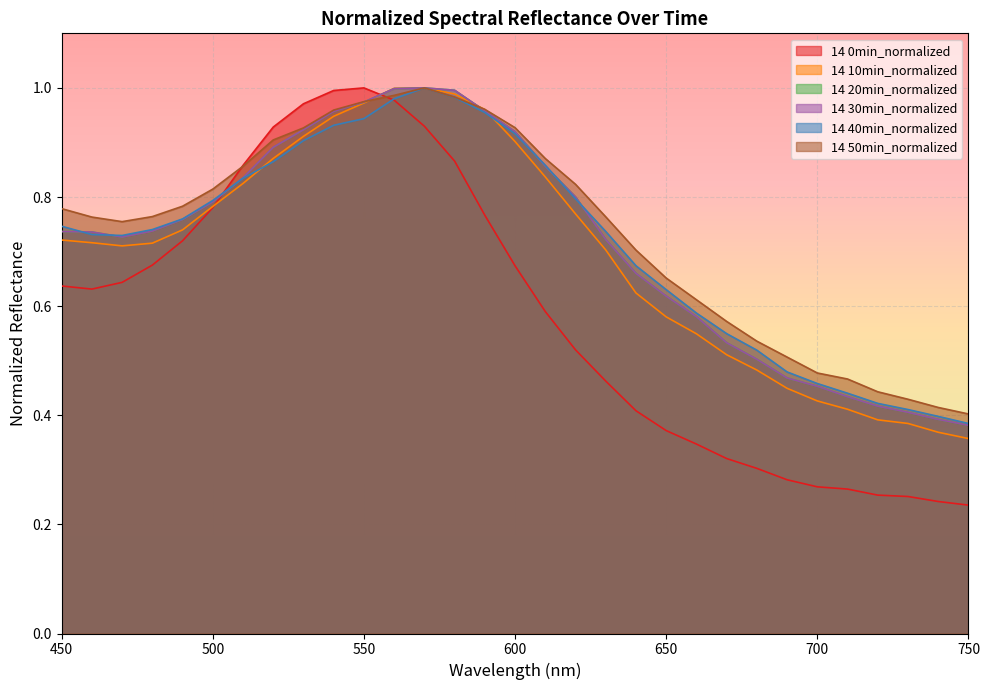

How many data points does each series have?

31